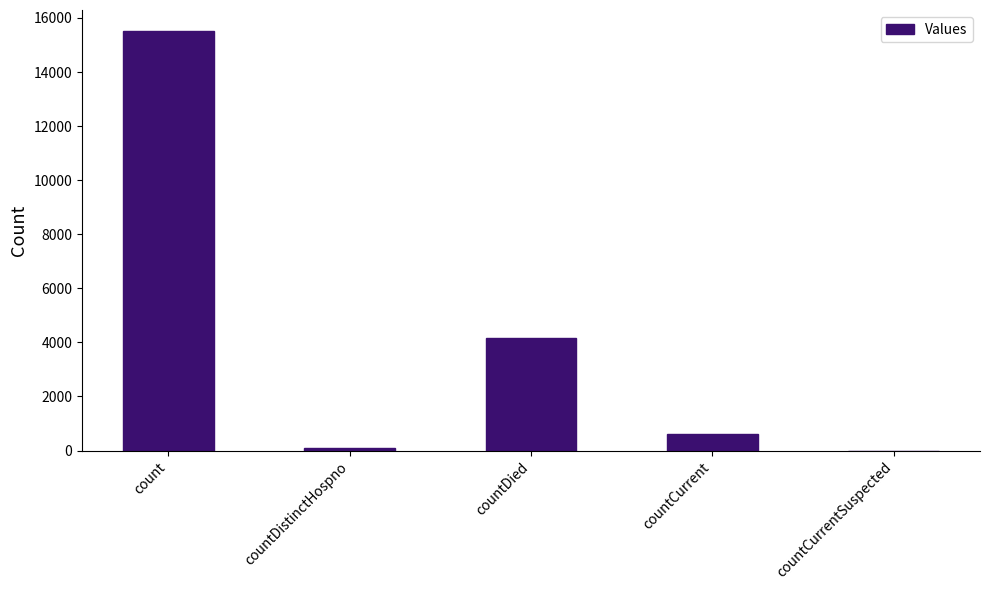

What is the average value?

4073